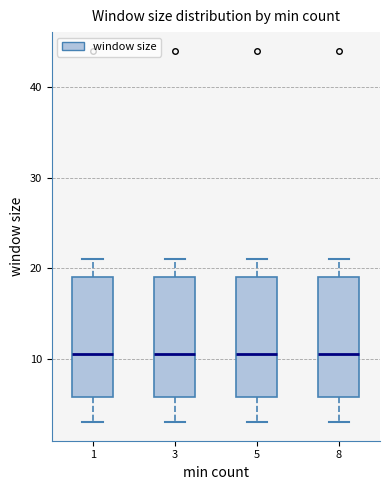

Where does the median line of the box at x = 3 sit on the y-axis? The values are not printed on the chart, so give them approximately, as read against the axis.

11